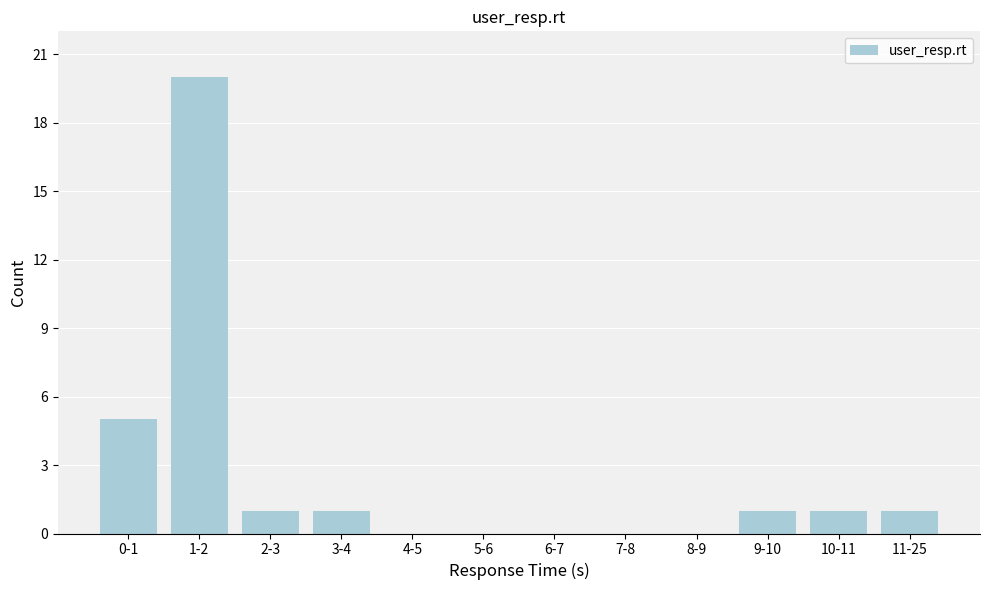

Reading right to left, list all the values displayed in this chart.

11-25=1	10-11=1	9-10=1	8-9=0	7-8=0	6-7=0	5-6=0	4-5=0	3-4=1	2-3=1	1-2=20	0-1=5